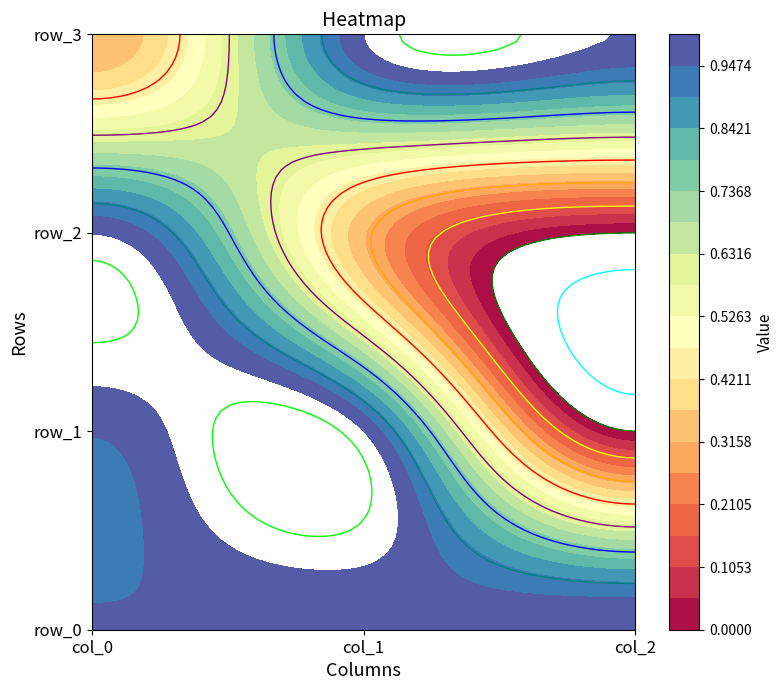

Where is row_3 nearest to the value 0?

col_0